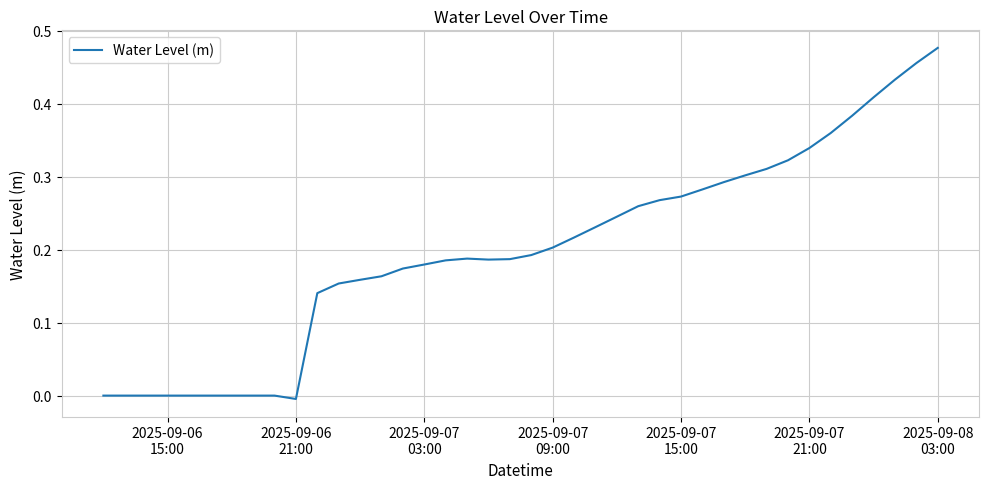

Reading left to right, what are all the values shown in this chart?

-0.0	-0.0	-0.0	-0.0	-0.0	-0.0	-0.0	-0.0	-0.0	-0.0	0.1	0.2	0.2	0.2	0.2	0.2	0.2	0.2	0.2	0.2	0.2	0.2	0.2	0.2	0.2	0.3	0.3	0.3	0.3	0.3	0.3	0.3	0.3	0.3	0.4	0.4	0.4	0.4	0.5	0.5